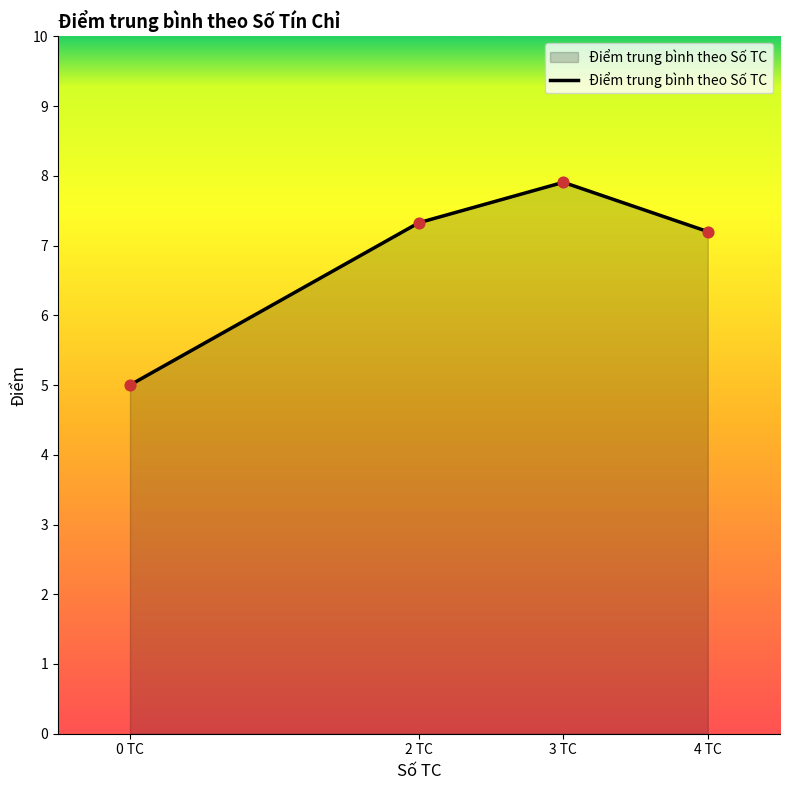

Between 2 TC and 0 TC, which is larger?

2 TC